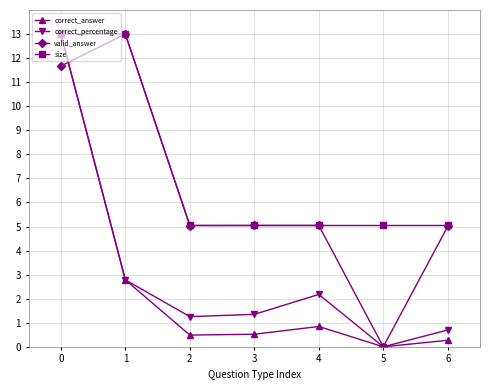

What is the difference between the correct_answer values at 2 and 1?

2.3